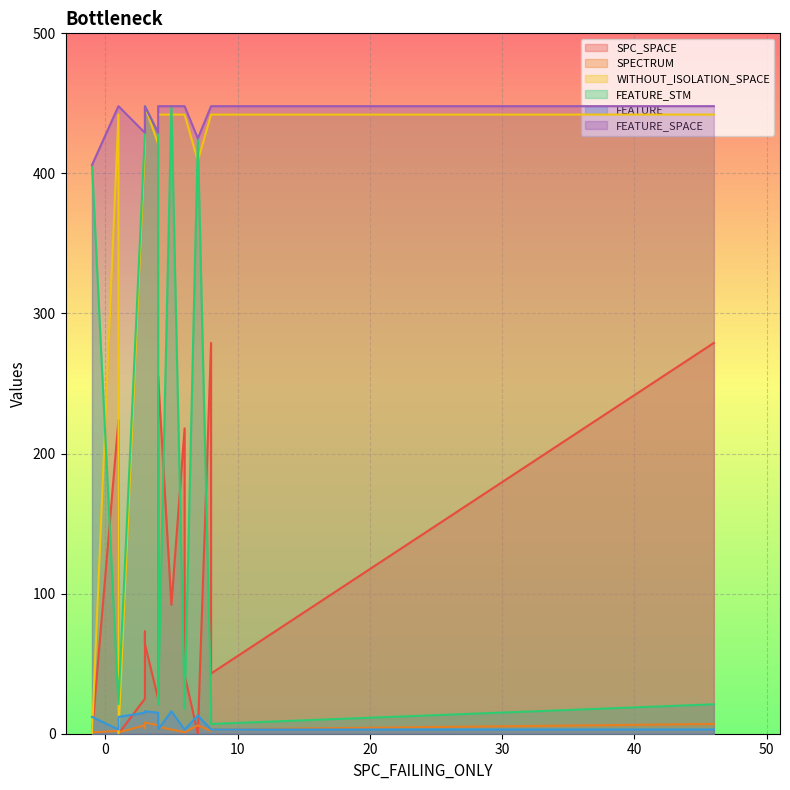

Where is SPC_SPACE nearest to the value 139?

4